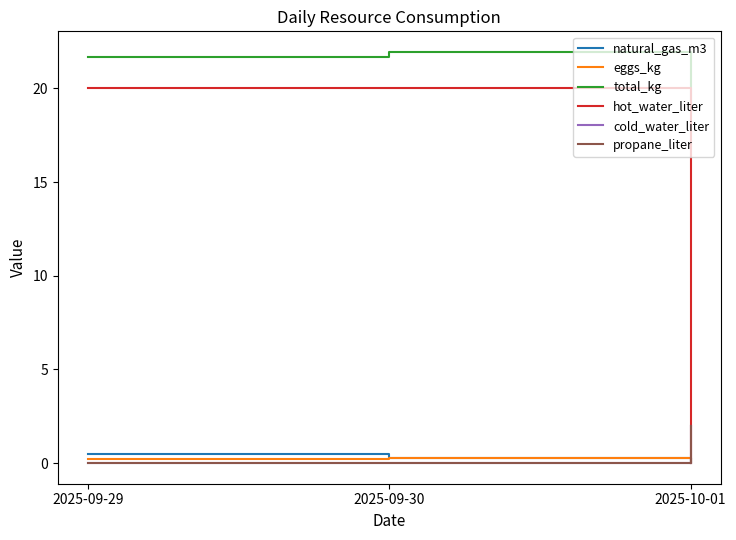

Which series has the largest range (max minus min)?

hot_water_liter